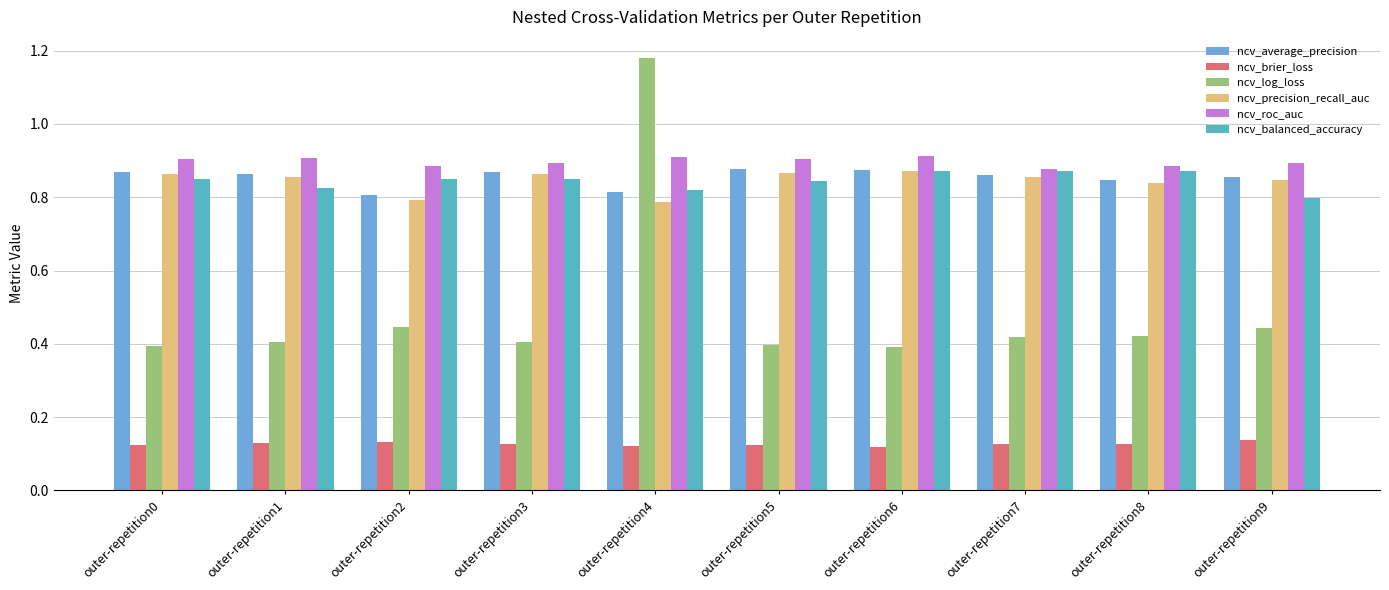

Which category has the lowest value across all series?

outer-repetition6